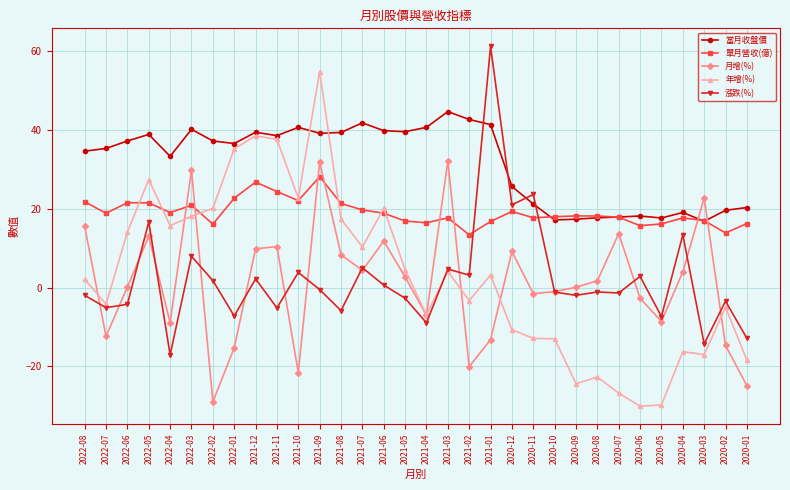

Is it true that 漲跌(%) equals -22.4 at 2022-04?

False